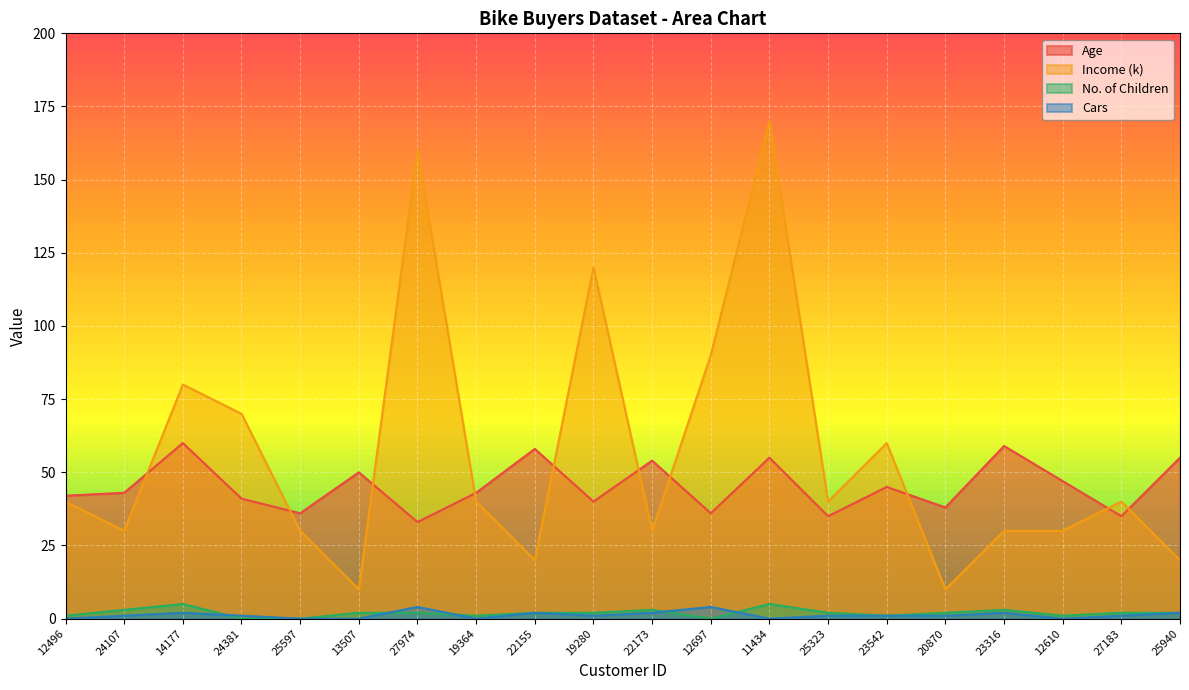

True or false: Age has more than 2 points higher than both neighbors.

True